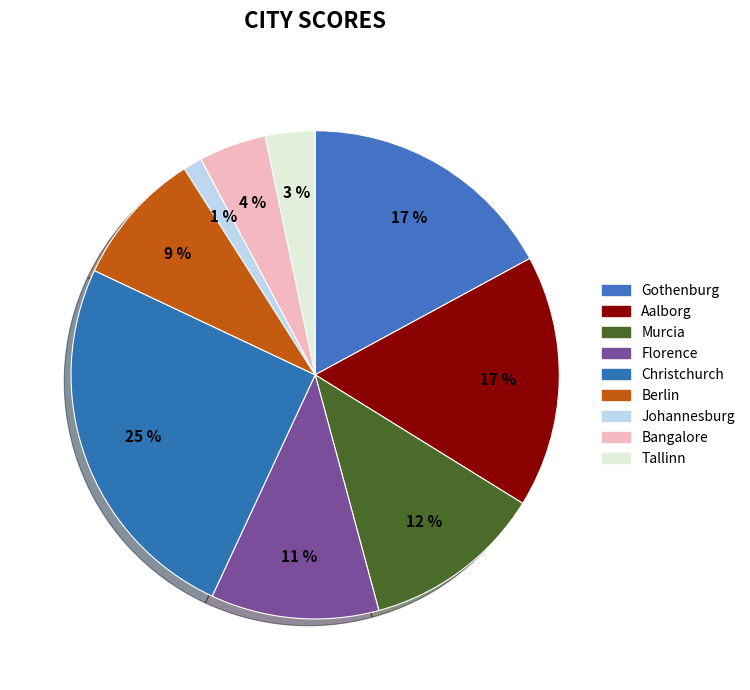

To the nearest percent, what is the difference between the largest and smallest slice percentages?

24%